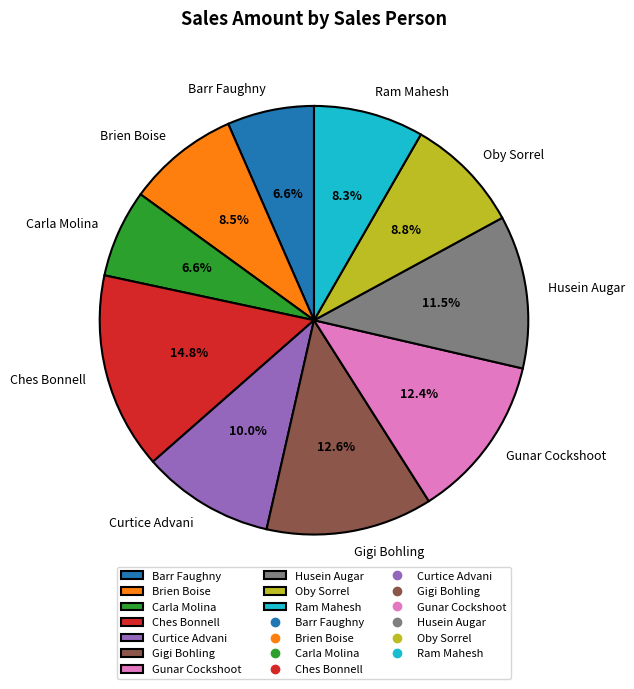

How much of the chart is everything except Curtice Advani?

90.0%